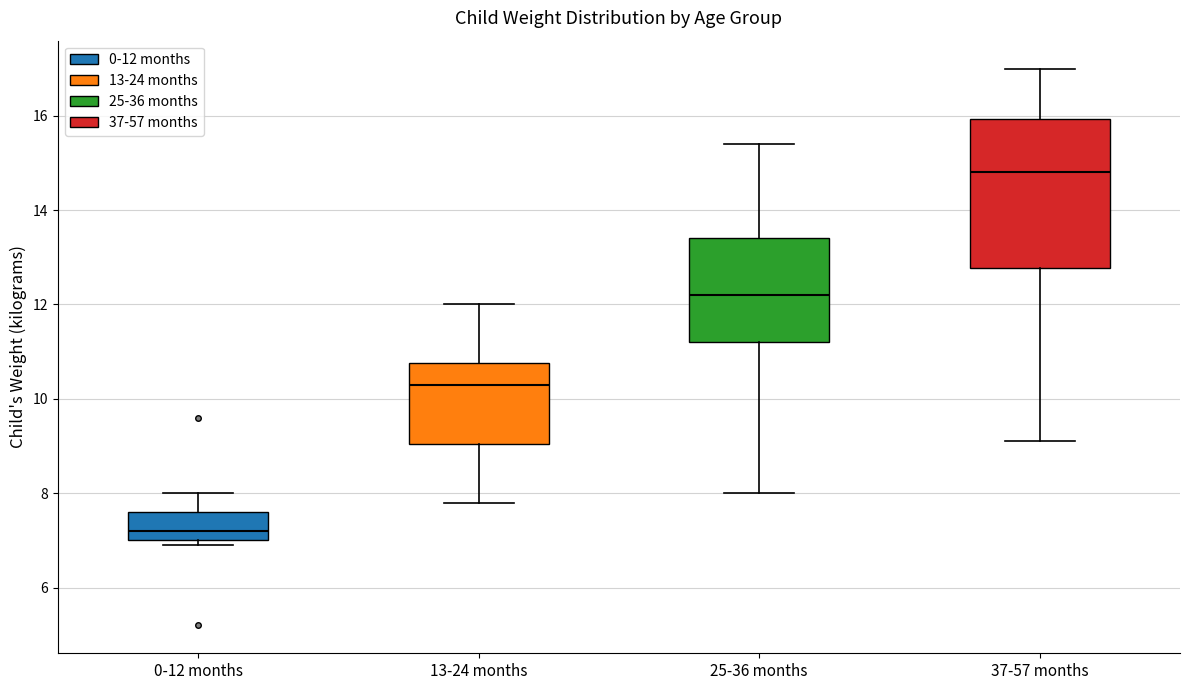

Which box is the tallest, from its lower edge to its upper edge?

37-57 months